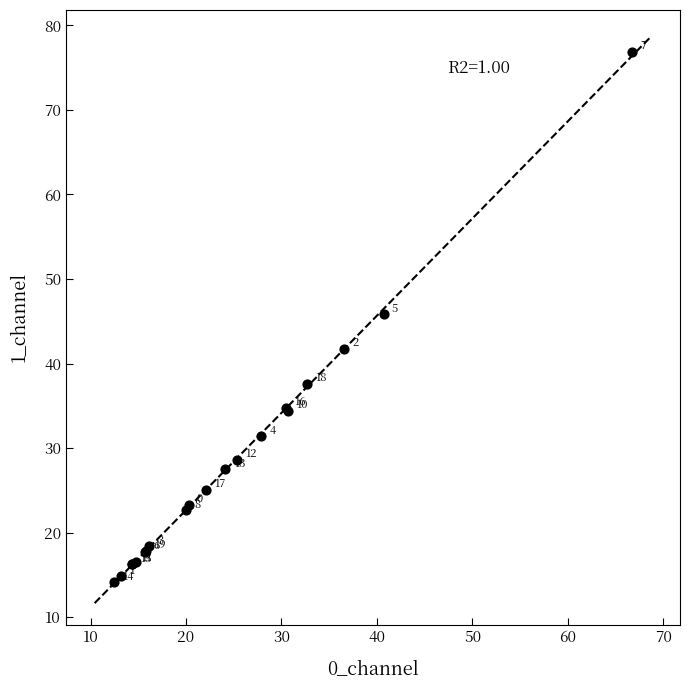

What Y value in the scatter plot is closest to 45?

45.8